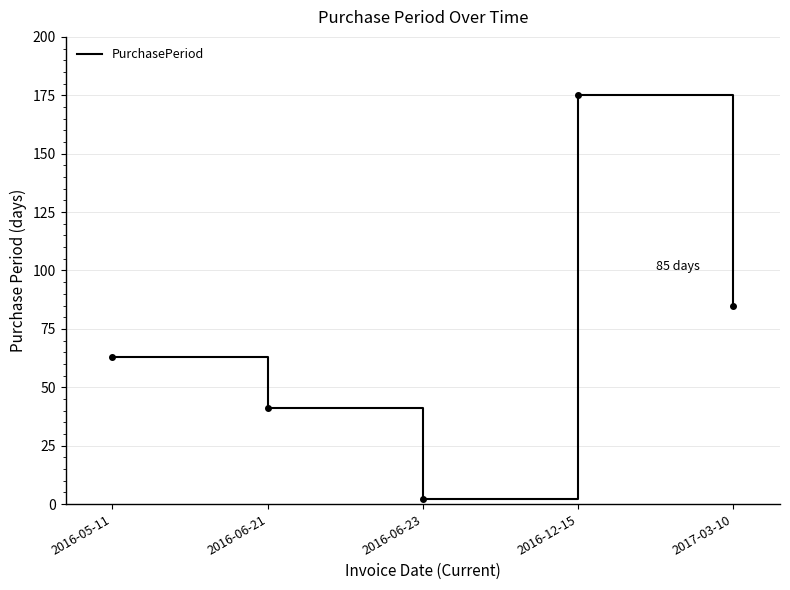

Reading left to right, transcribe all the data shown in this chart.

2016-05-11=63	2016-06-21=41	2016-06-23=2	2016-12-15=175	2017-03-10=85